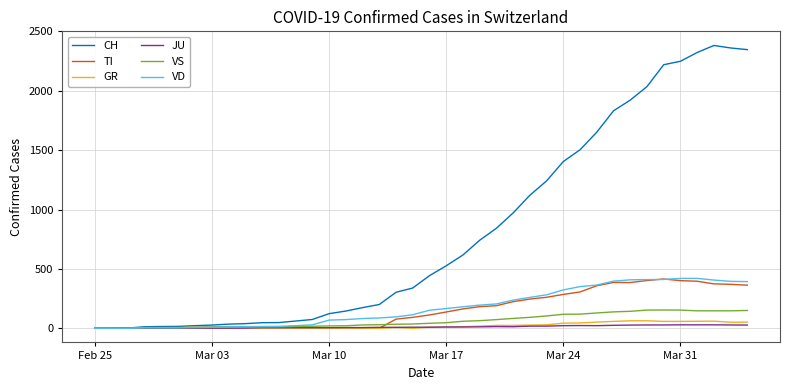

What is the greatest value displayed?

2381